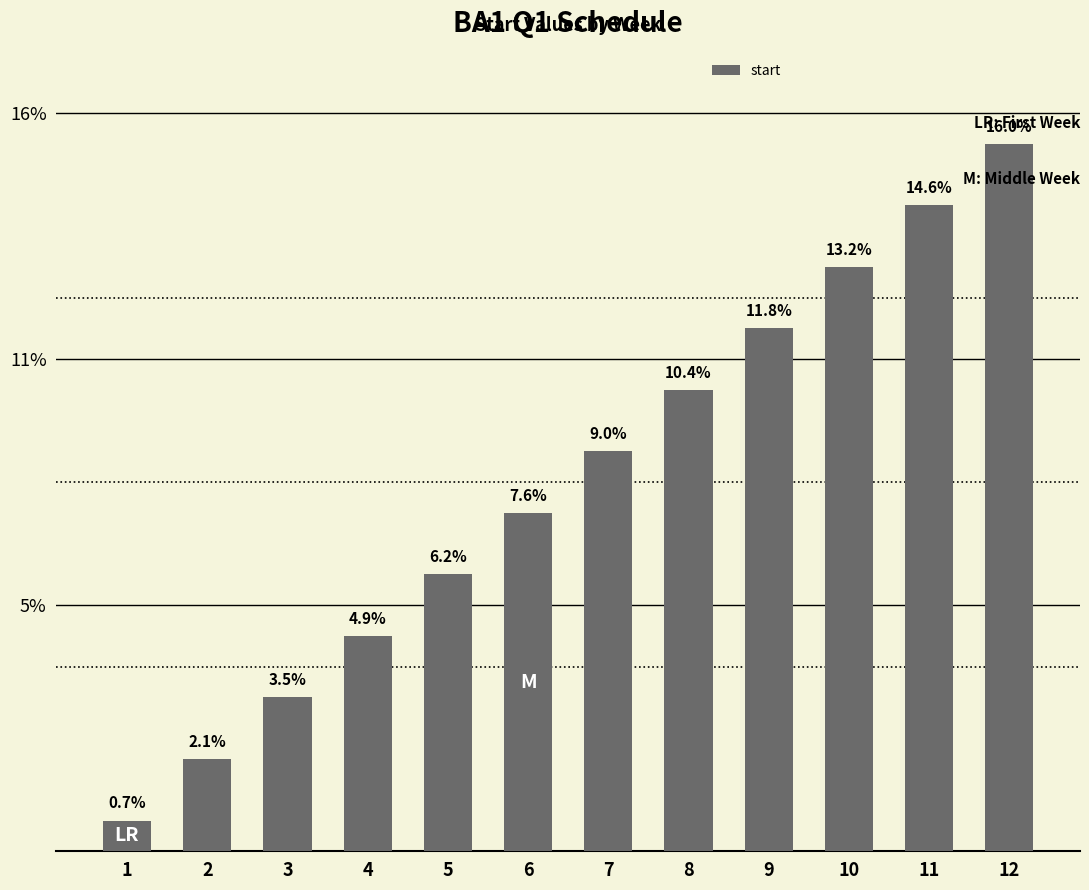

Rank the categories by value from highest to lowest.

12, 11, 10, 9, 8, 7, 6, 5, 4, 3, 2, 1